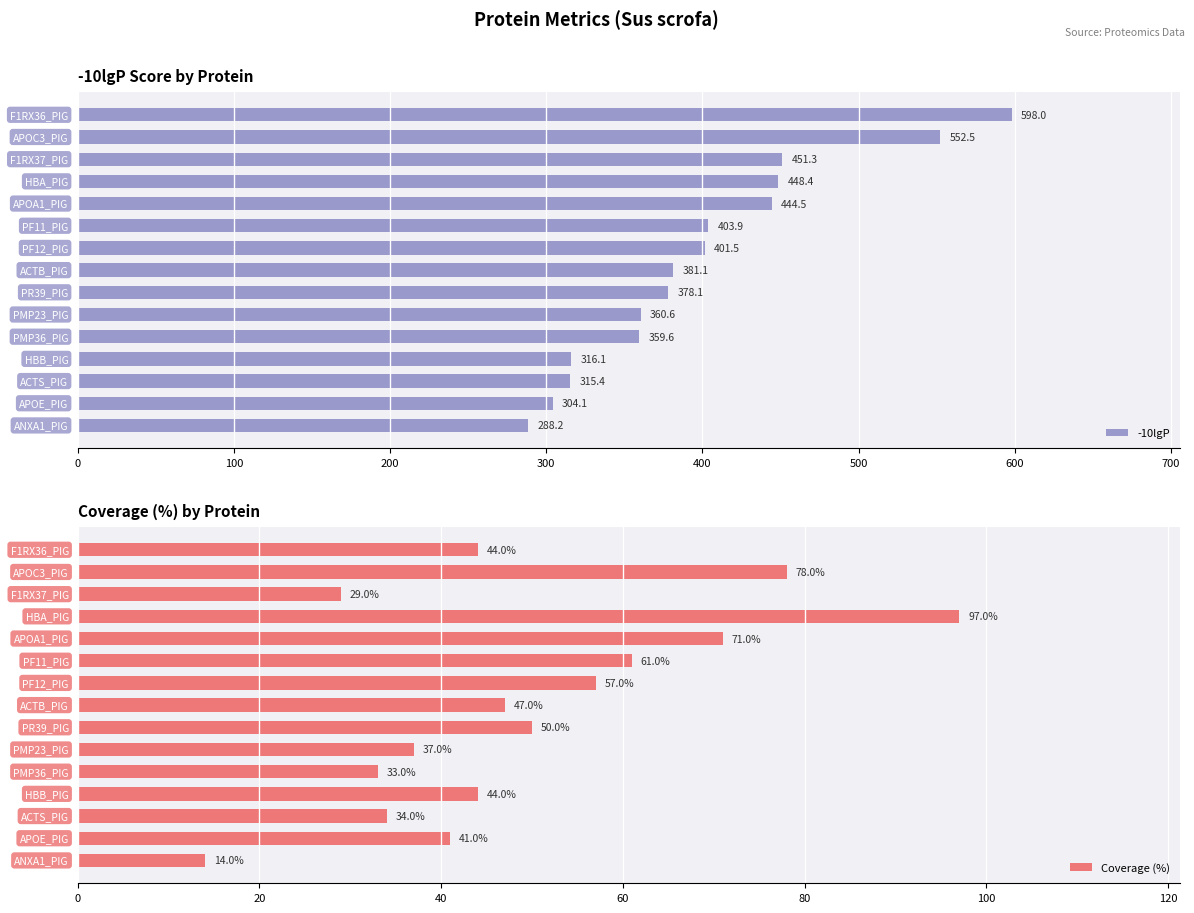

Which series changed the most between 0 and 200?

-10lgP